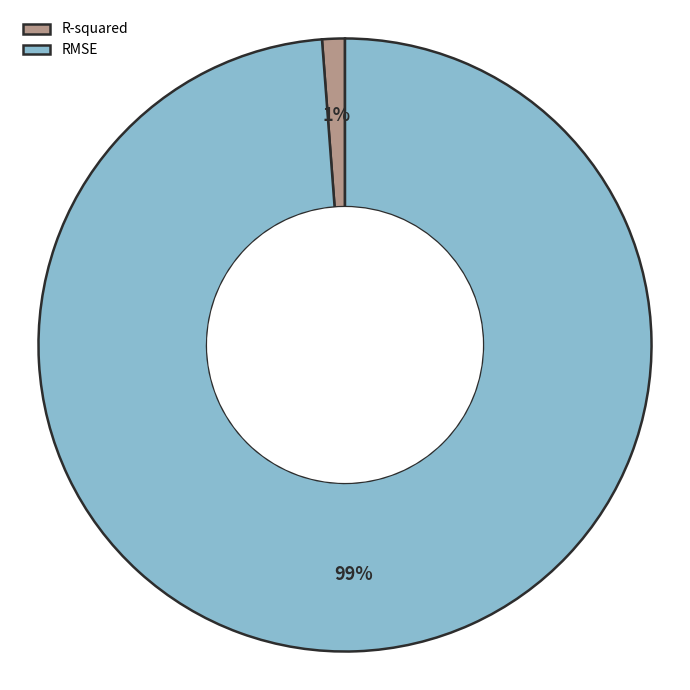

Which slice represents more than half of the pie?

RMSE